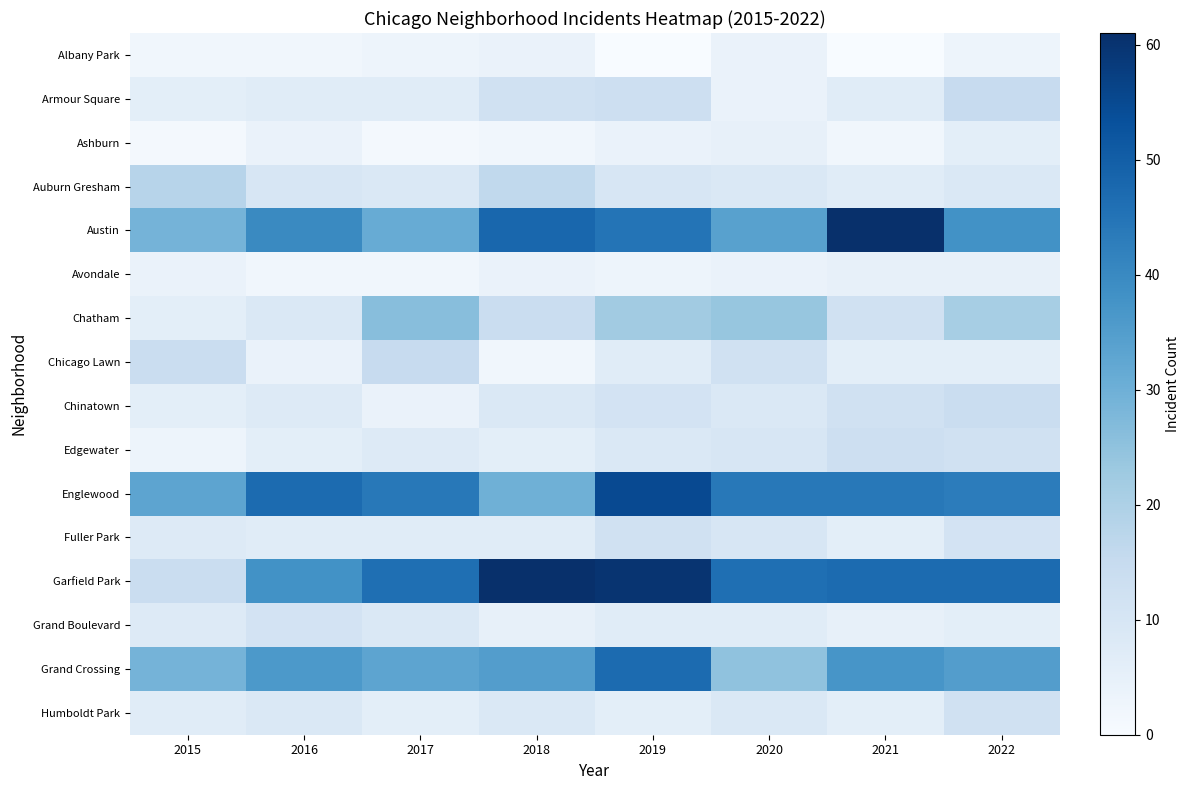

Reading left to right, list all the values displayed in this chart.

Albany Park: 2015=2	2016=2	2017=3	2018=4	2019=0	2020=4	2021=0	2022=3
Armour Square: 2015=6	2016=7	2017=7	2018=12	2019=13	2020=4	2021=7	2022=15
Ashburn: 2015=1	2016=4	2017=1	2018=2	2019=4	2020=5	2021=2	2022=6
Auburn Gresham: 2015=18	2016=10	2017=9	2018=16	2019=10	2020=9	2021=7	2022=9
Austin: 2015=29	2016=40	2017=31	2018=48	2019=45	2020=34	2021=61	2022=38
Avondale: 2015=4	2016=2	2017=2	2018=4	2019=3	2020=4	2021=5	2022=5
Chatham: 2015=6	2016=9	2017=26	2018=14	2019=22	2020=24	2021=12	2022=21
Chicago Lawn: 2015=14	2016=4	2017=15	2018=2	2019=7	2020=12	2021=6	2022=6
Chinatown: 2015=6	2016=8	2017=4	2018=9	2019=11	2020=9	2021=12	2022=14
Edgewater: 2015=3	2016=6	2017=8	2018=6	2019=9	2020=10	2021=13	2022=12
Englewood: 2015=33	2016=47	2017=44	2018=30	2019=55	2020=44	2021=44	2022=43
Fuller Park: 2015=8	2016=7	2017=7	2018=7	2019=12	2020=10	2021=6	2022=11
Garfield Park: 2015=14	2016=38	2017=46	2018=61	2019=60	2020=46	2021=47	2022=47
Grand Boulevard: 2015=8	2016=11	2017=9	2018=5	2019=7	2020=7	2021=5	2022=6
Grand Crossing: 2015=29	2016=36	2017=33	2018=35	2019=47	2020=25	2021=37	2022=35
Humboldt Park: 2015=7	2016=9	2017=6	2018=9	2019=6	2020=9	2021=6	2022=12